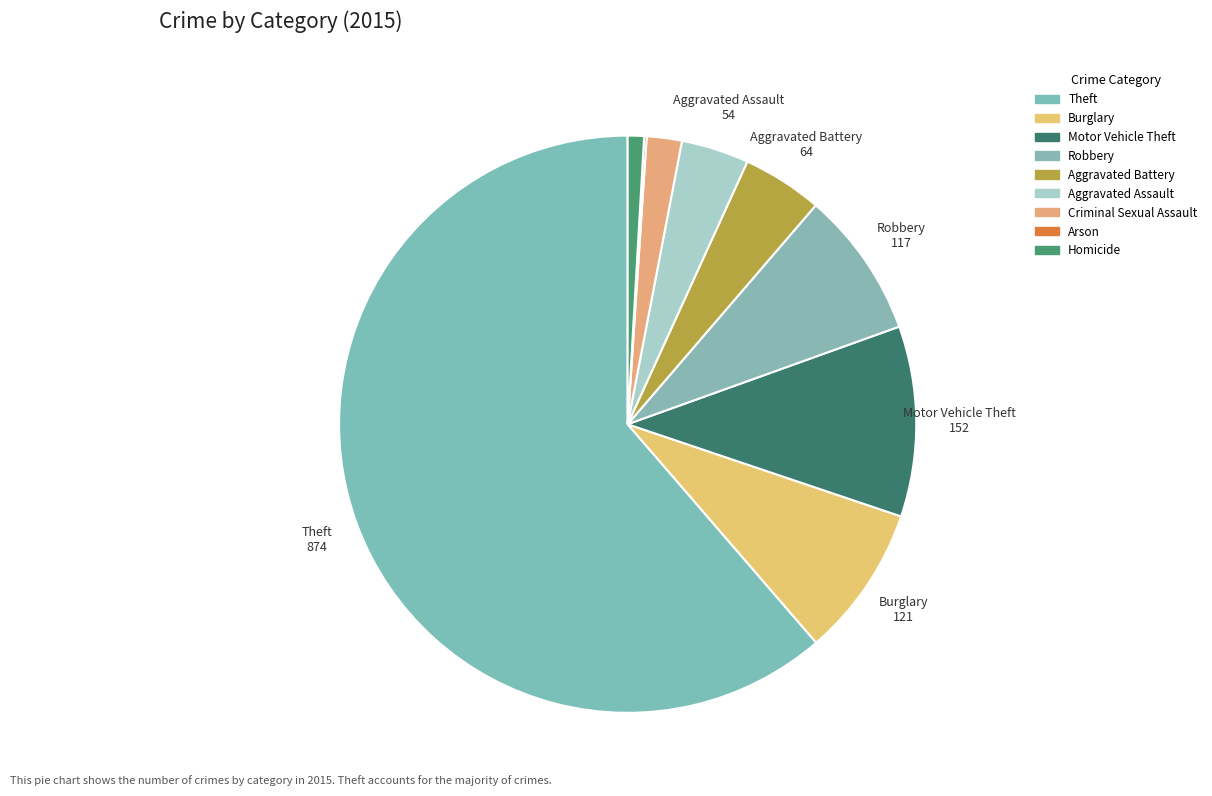

Which category has the biggest portion of the pie?

Theft